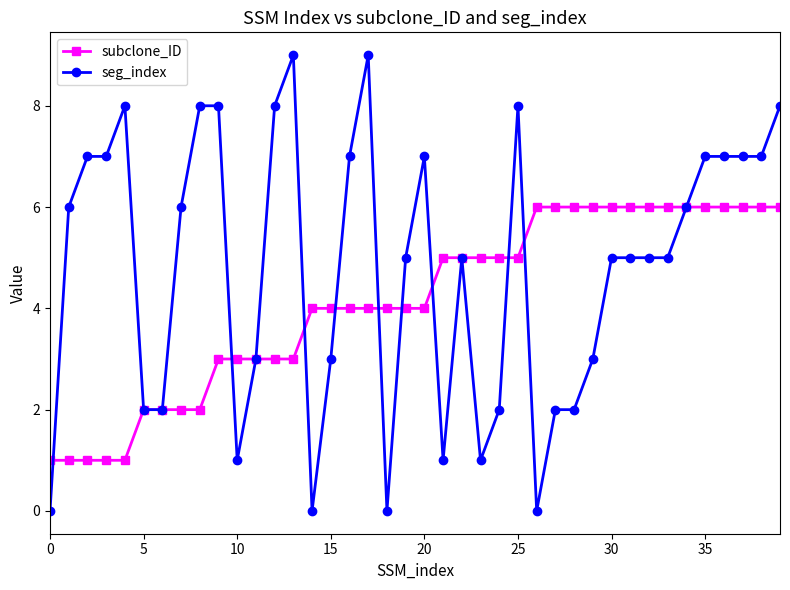

Which series has the widest spread of values?

seg_index